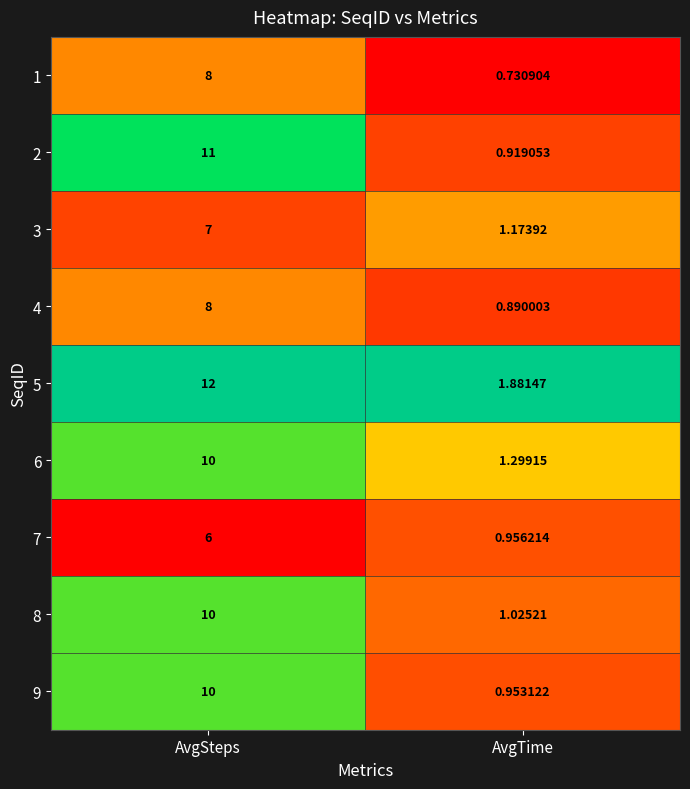

At which category does the chart reach its peak across all series?

AvgSteps